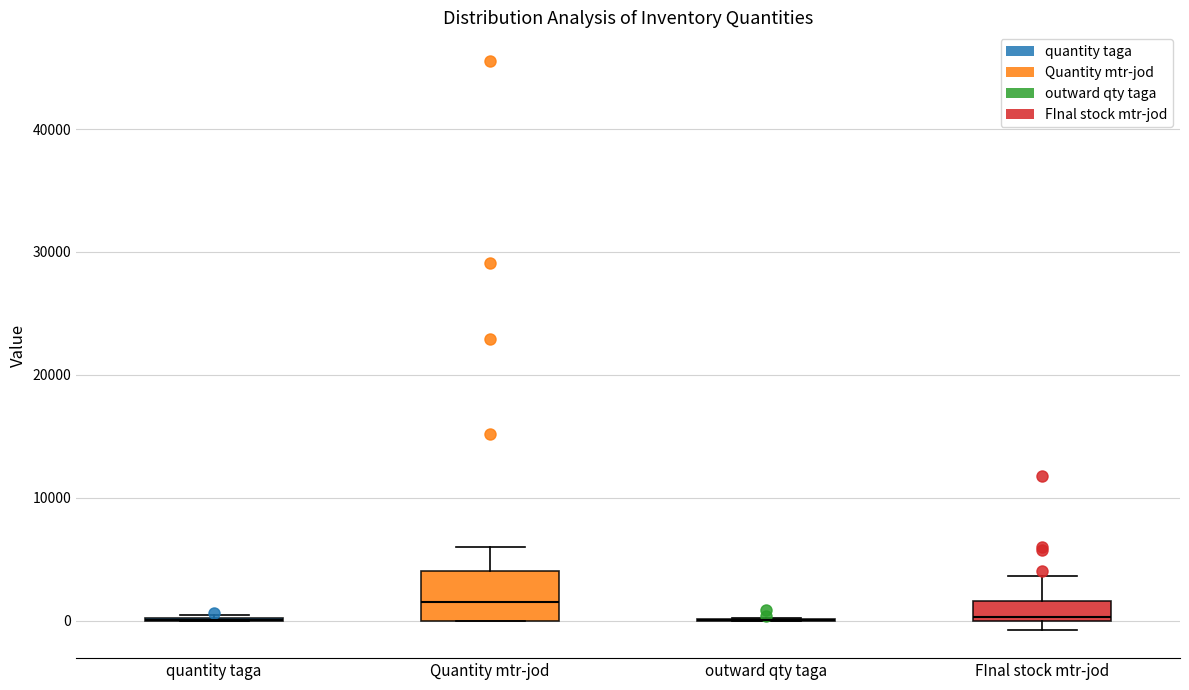

Which box is the tallest, from its lower edge to its upper edge?

Quantity mtr-jod